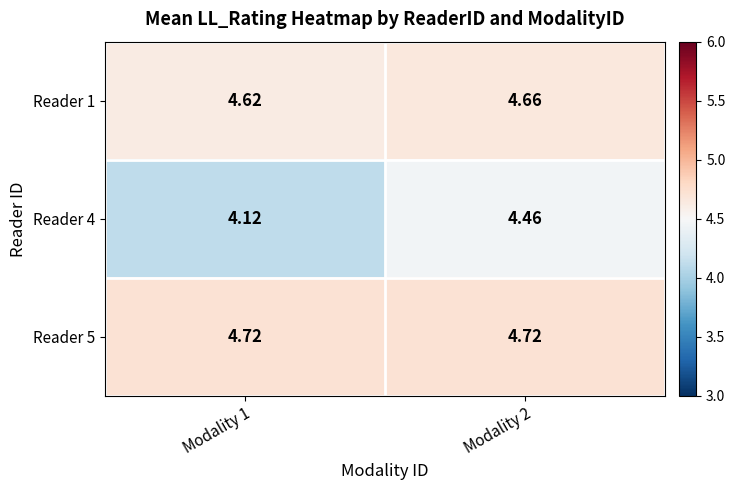

At how many categories does at least one series exceed 4?

2